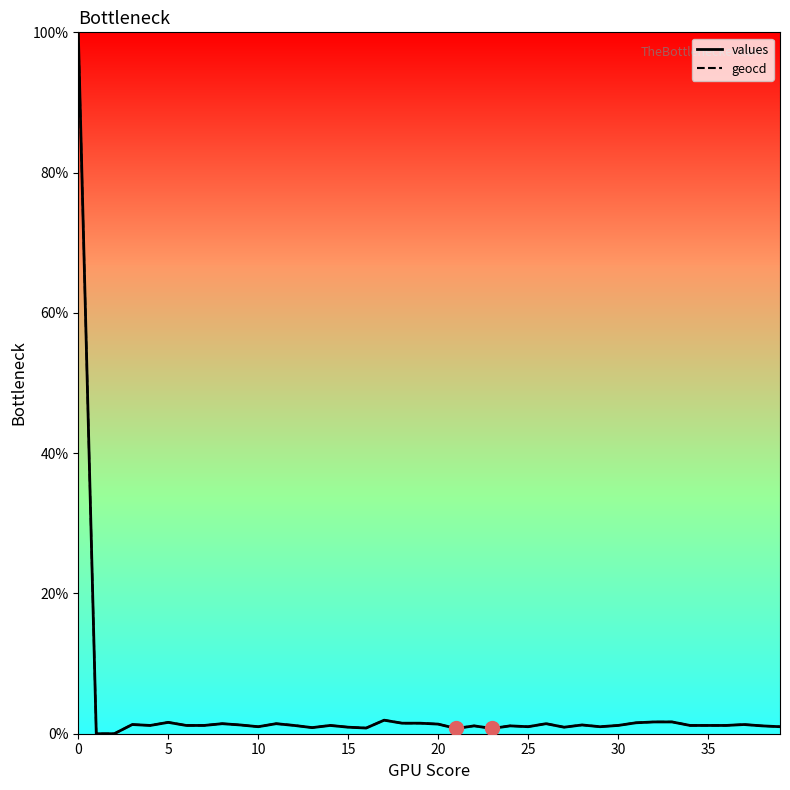

How many lines are shown in the chart?

2